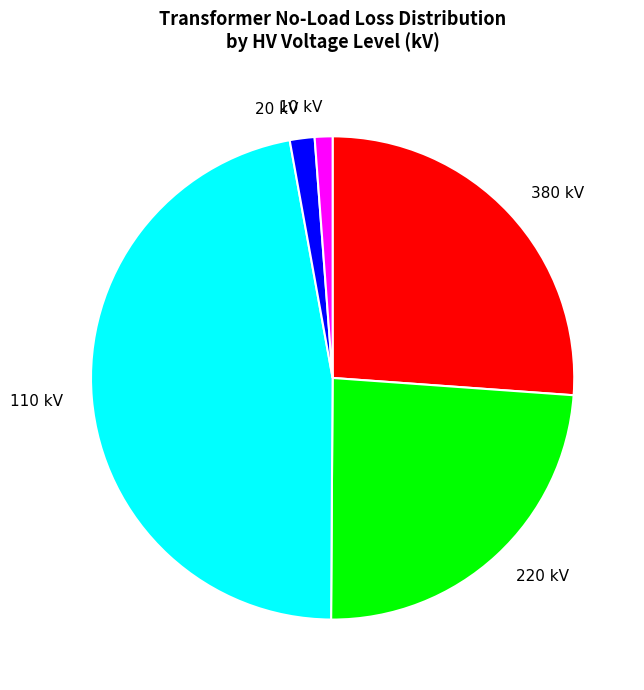

Which category has the biggest portion of the pie?

110 kV